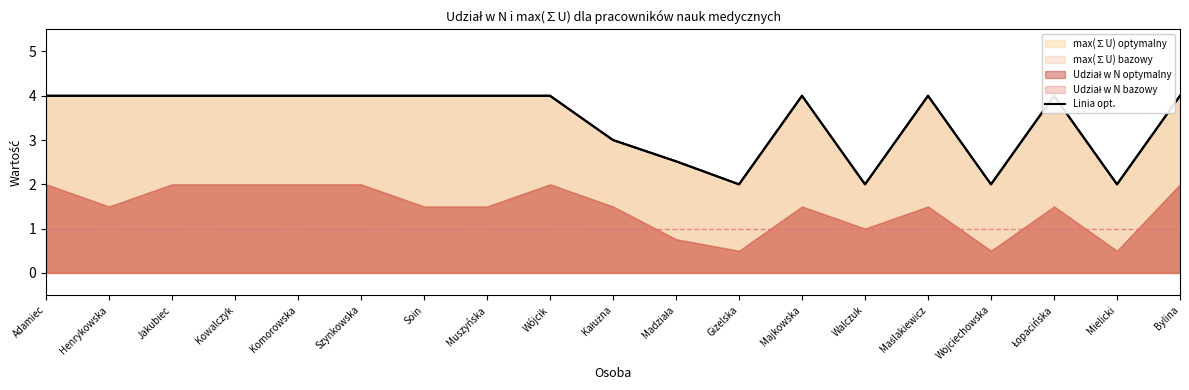

Approximately how many times larger is the value at Szynkowska compared to Muszyńska?

1.0